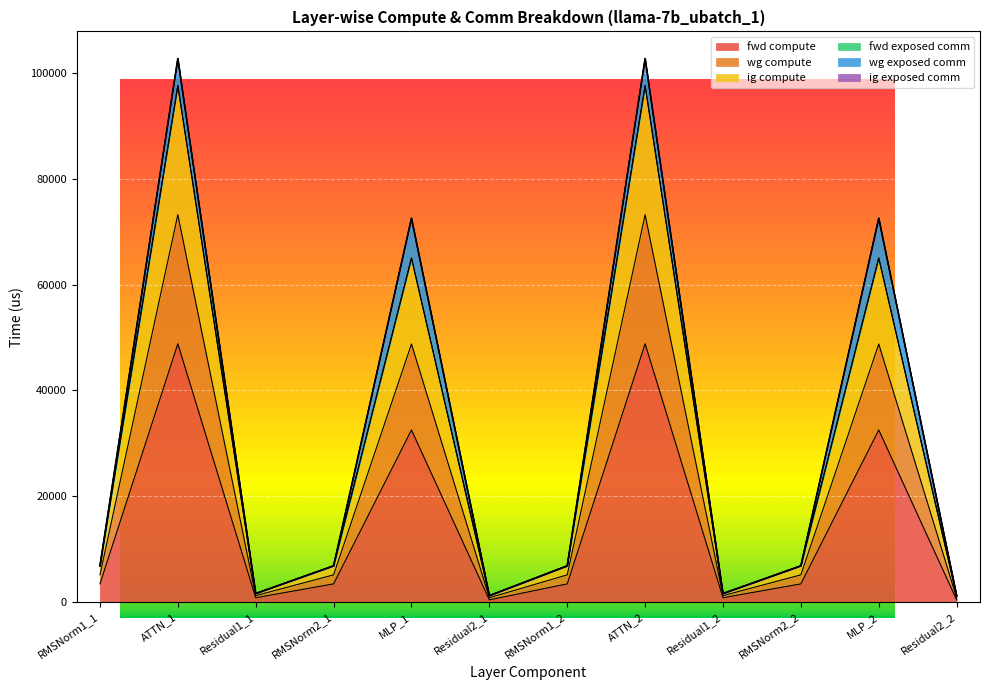

Reading left to right, list all the values displayed in this chart.

fwd compute: 3416.8	48834.0	795.6	3416.8	32527.8	397.8	3416.8	48834.0	795.6	3416.8	32527.8	397.8
wg compute: 6833.7	97668.0	1591.2	6833.7	65055.7	1193.4	6833.7	97668.0	1591.2	6833.7	65055.7	1193.4
ig compute: 6833.7	97668.0	1591.2	6833.7	65055.7	1193.4	6833.7	97668.0	1591.2	6833.7	65055.7	1193.4